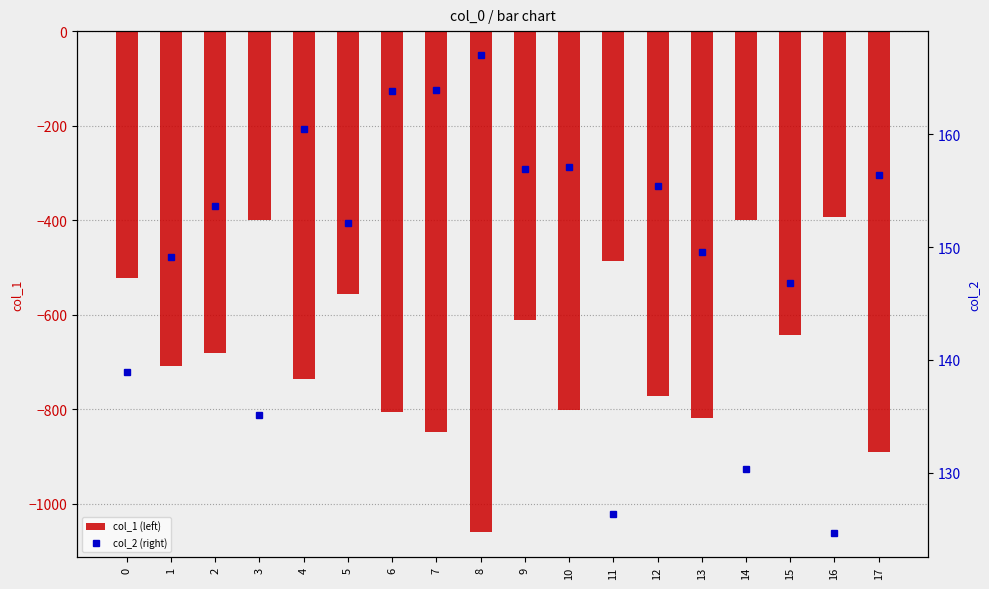

What is the maximum value for col_2 (right)?

167.0